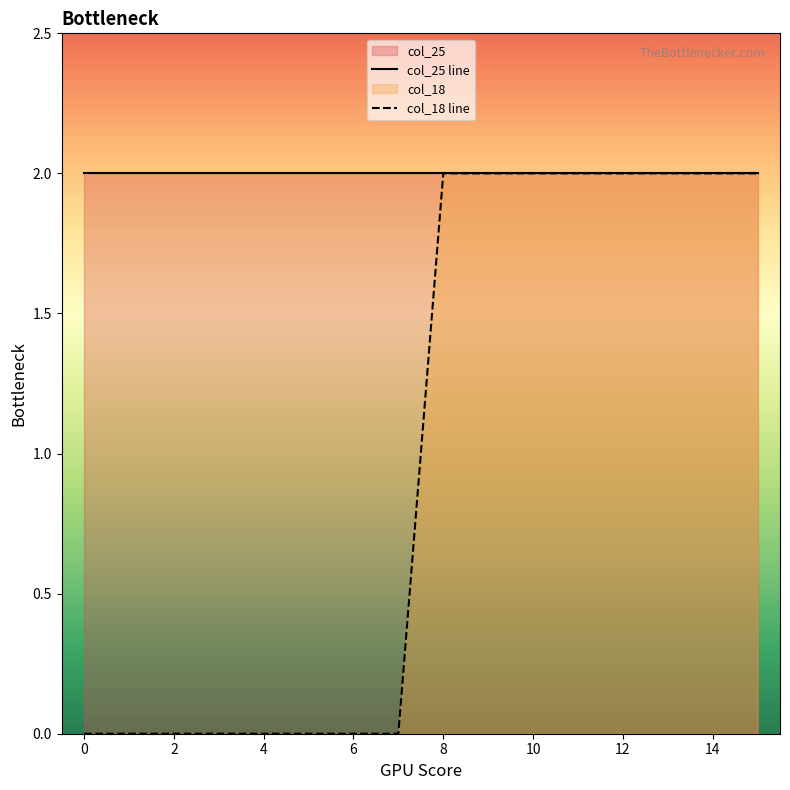

The value of col_25 line at 12 is 3. True or false?

False